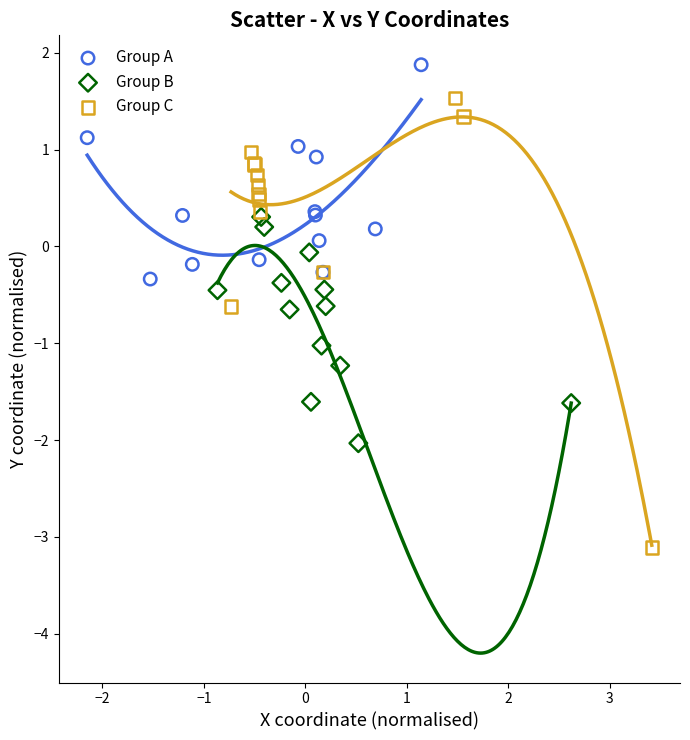

Which series has the largest Y range (max minus min)?

Group C